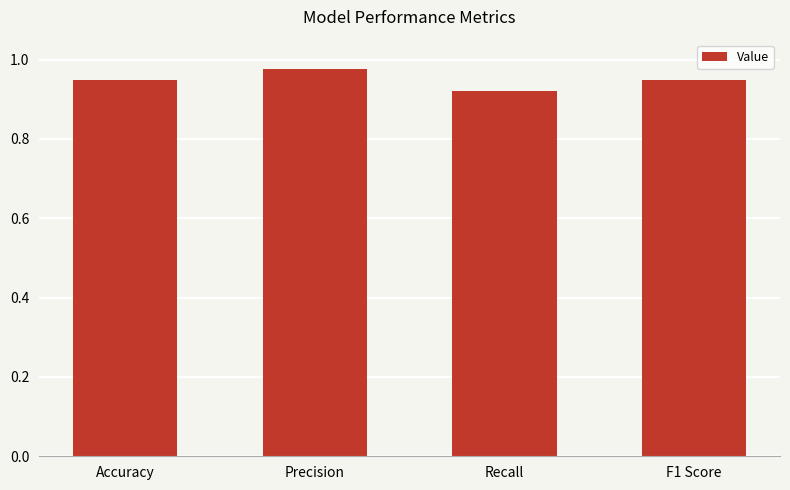

Count the values in the range 0 to 1.

4